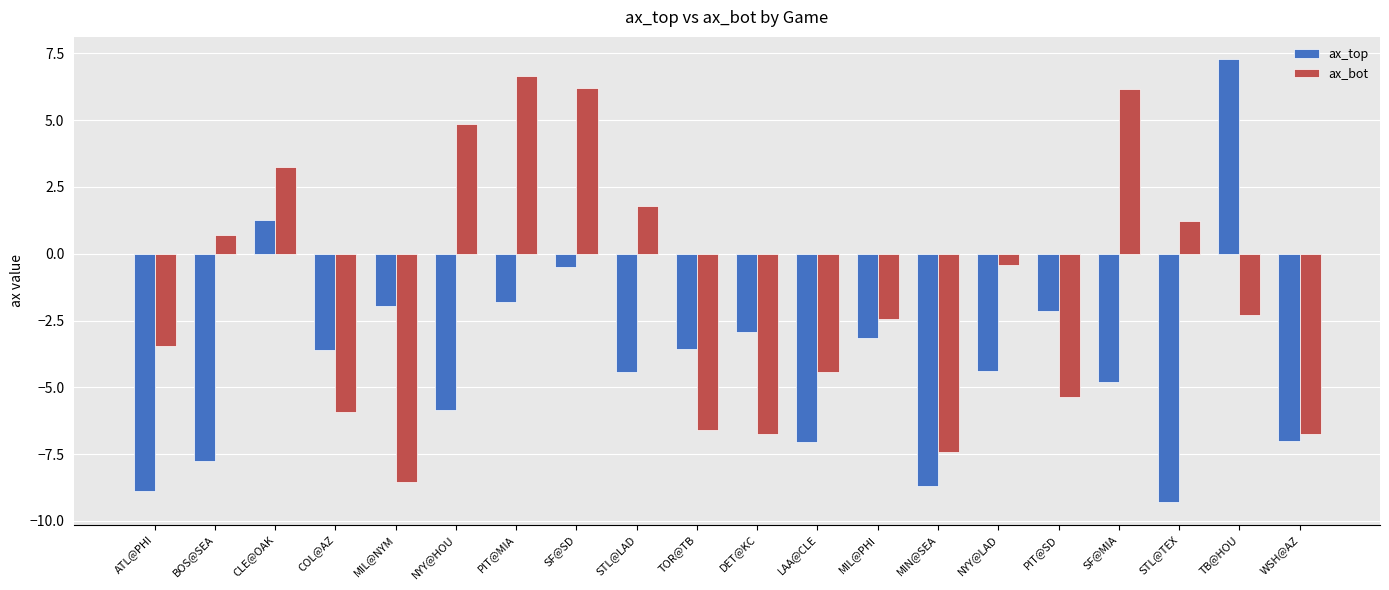

Rank the series at NYY@LAD from highest to lowest value.

ax_bot, ax_top